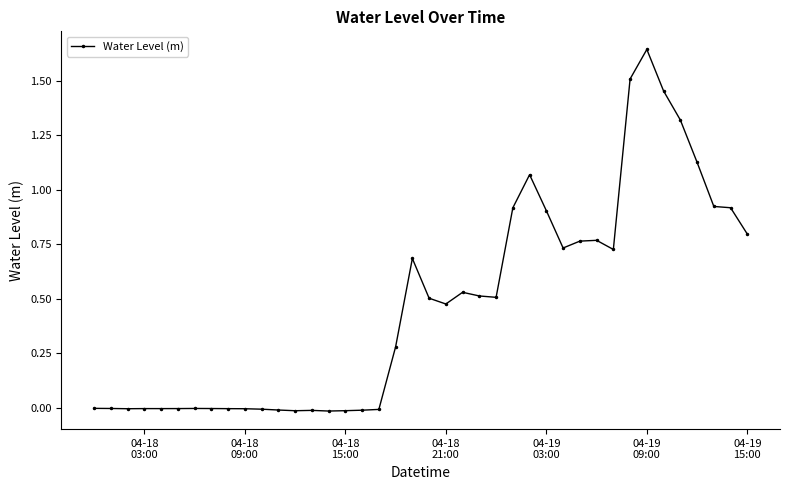

What is the sum of all values?

19.0